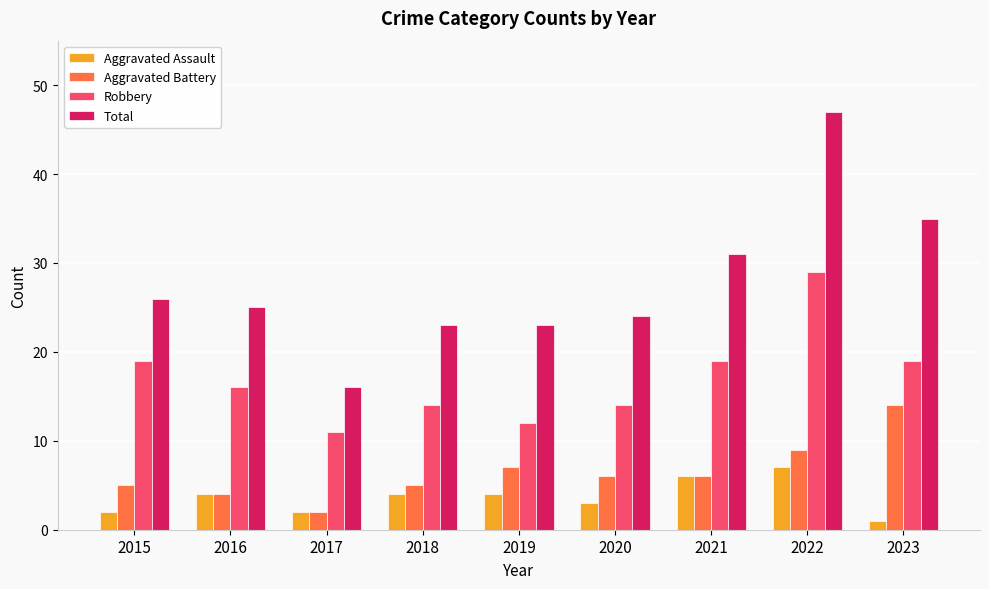

What is the approximate value of Total at 2015?

26